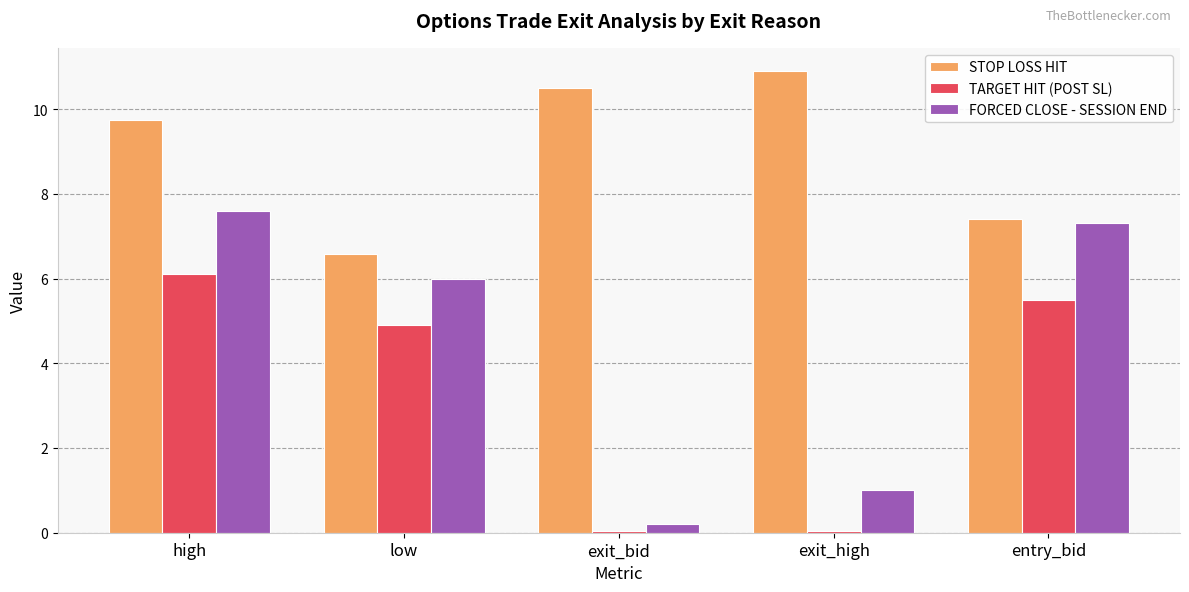

At which category does the chart reach its peak across all series?

exit_high